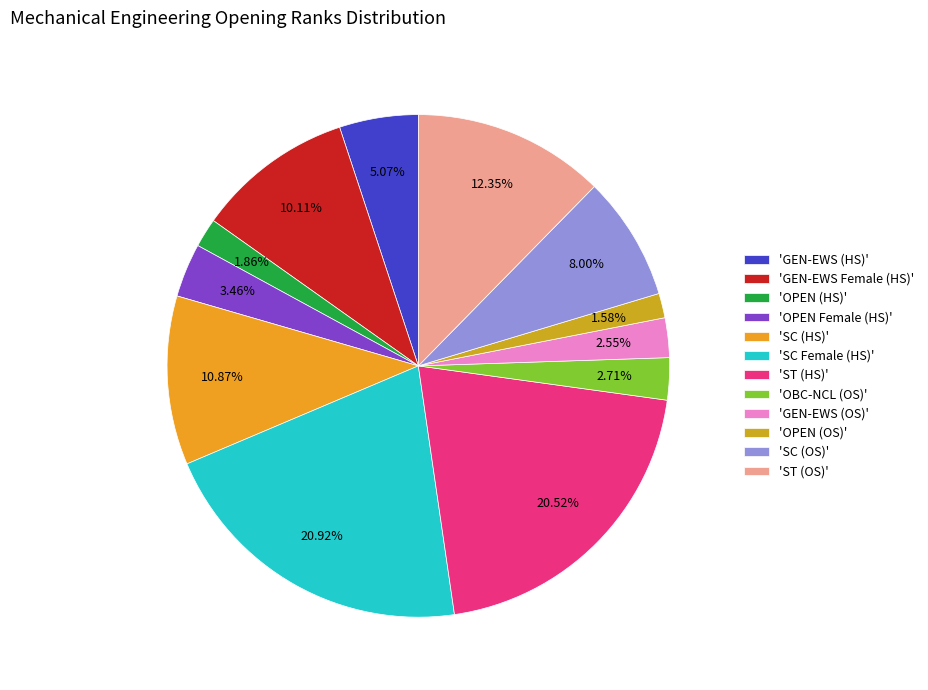

Which slice is the smallest?

OPEN (OS)